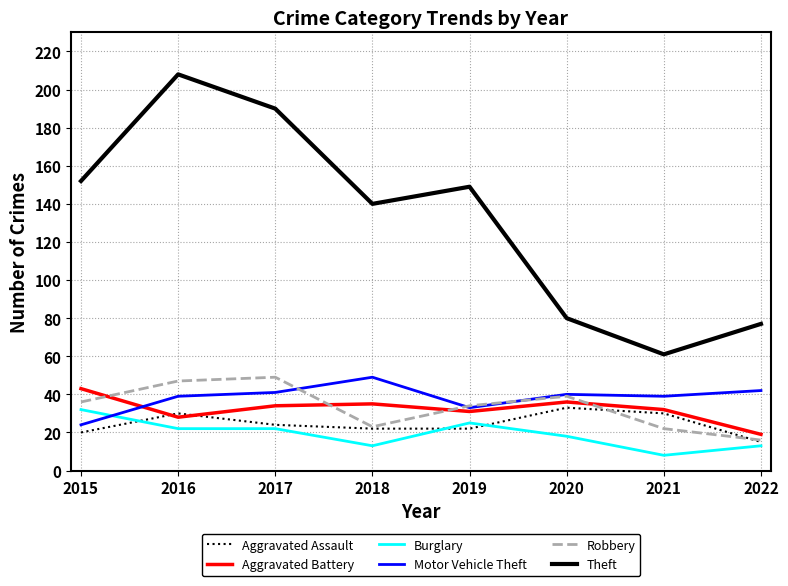

What are all the series names shown in the legend?

Aggravated Assault, Aggravated Battery, Burglary, Motor Vehicle Theft, Robbery, Theft